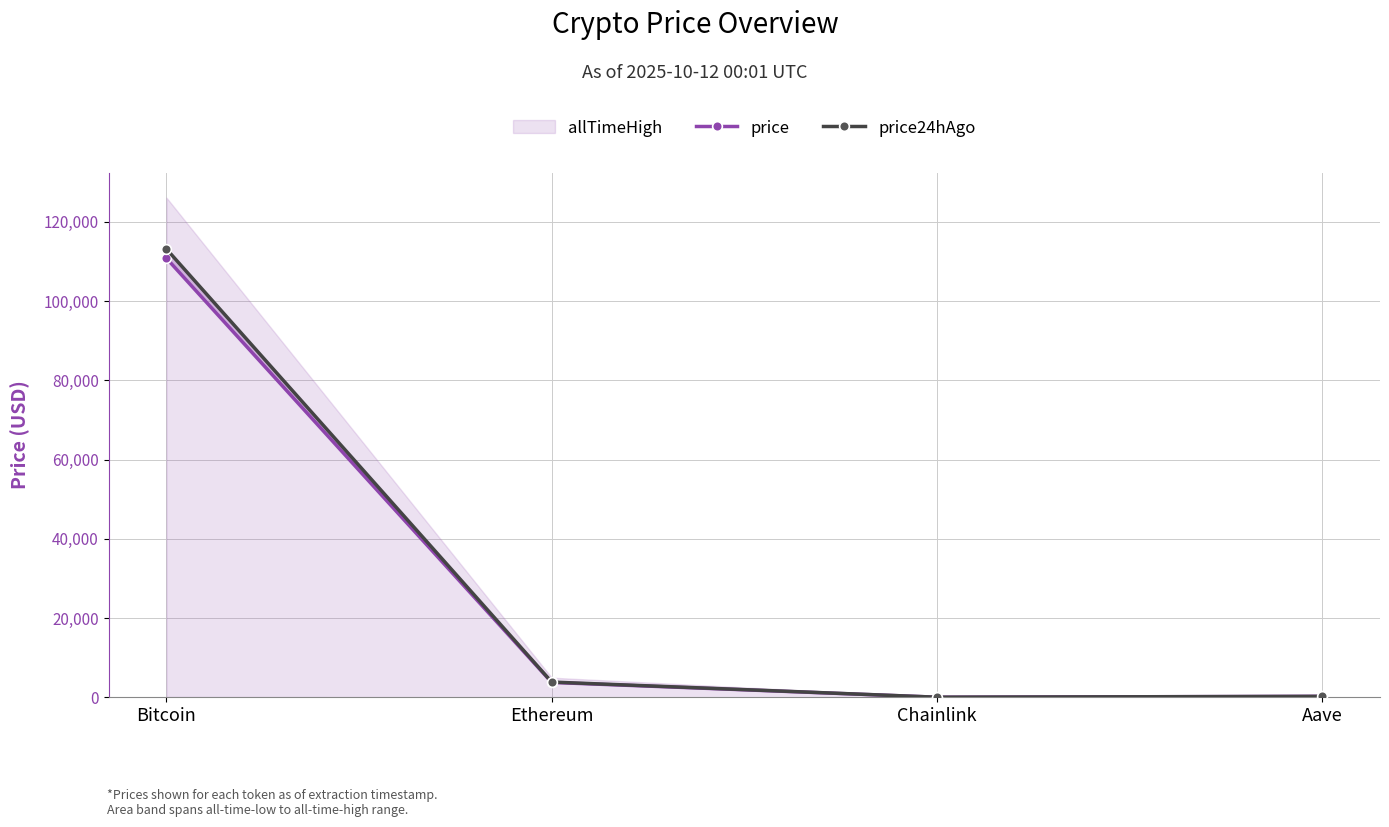

Reading left to right, extract all data points from this chart.

price: 110786.0	3749.2	17.2	234.4
price24hAgo: 113116.0	3840.1	17.4	225.9